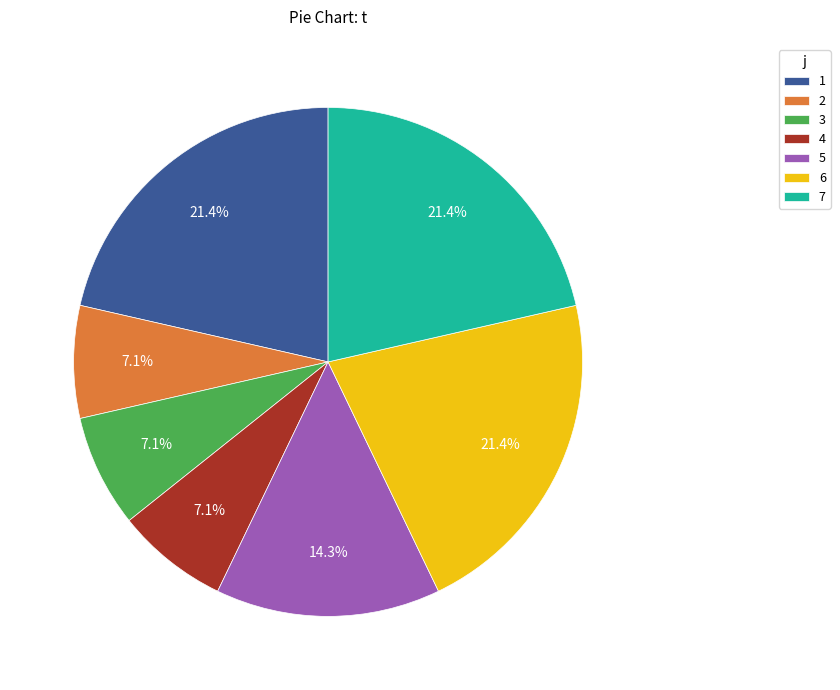

Is the sum of 6 and 2 greater than half?

No